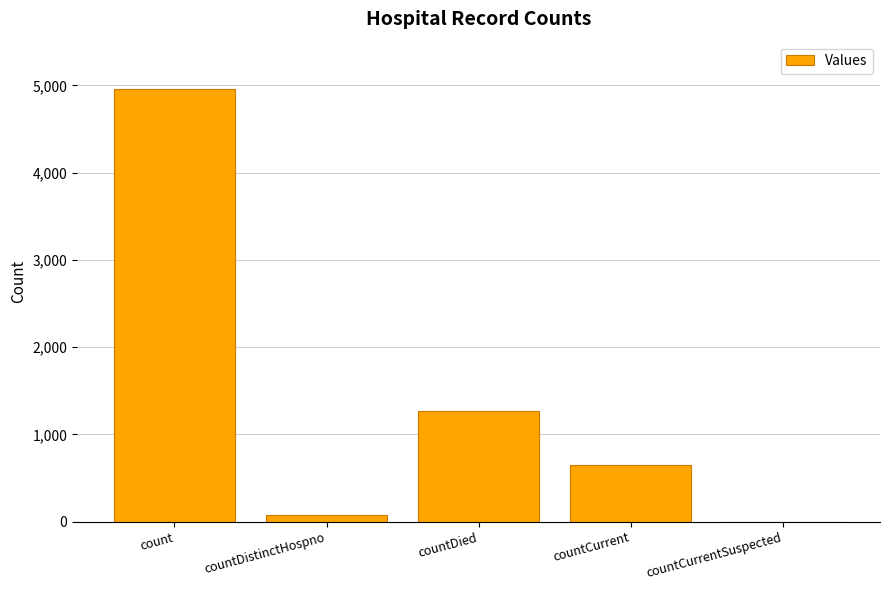

What is the sum of all values?

6936